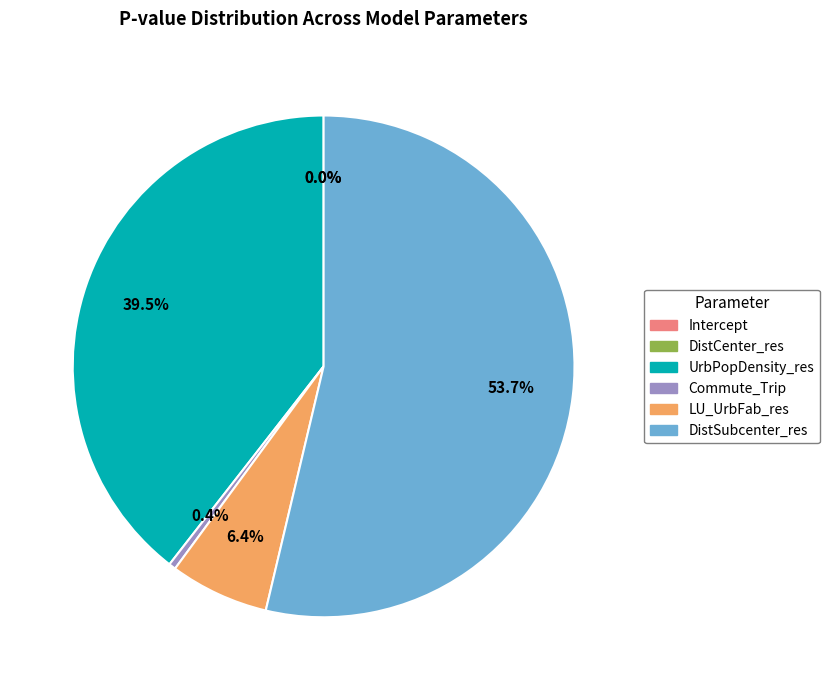

What is the largest slice in the pie chart?

DistSubcenter_res